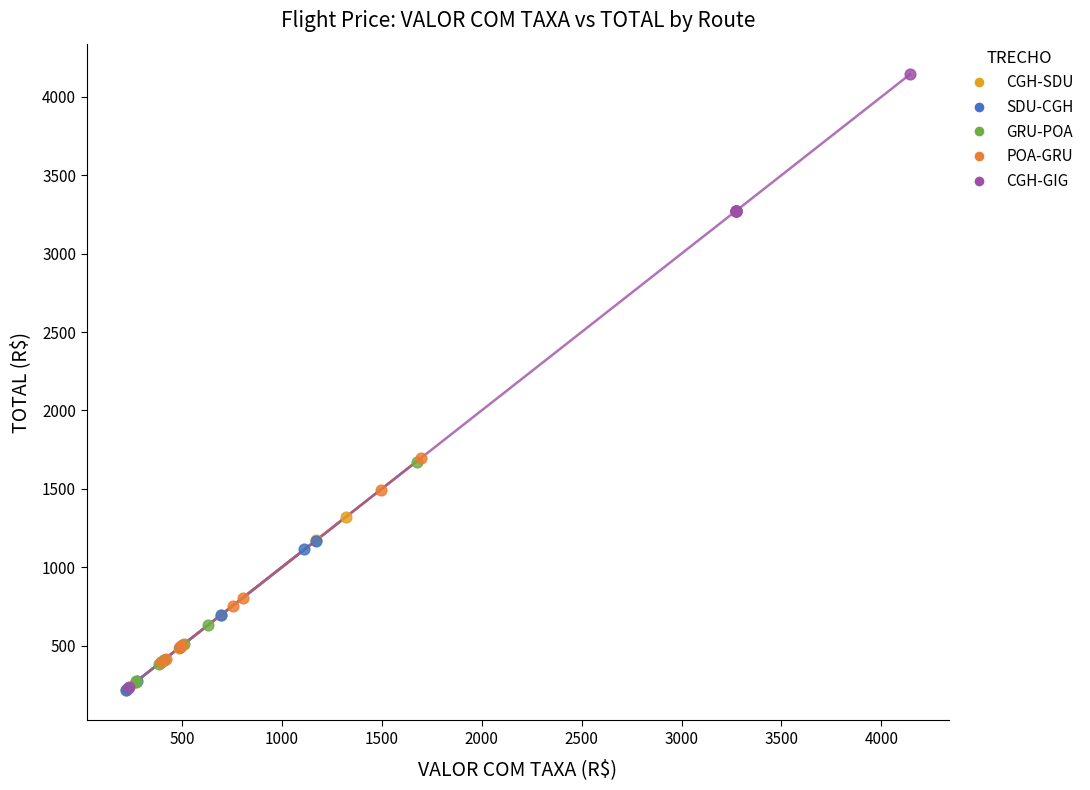

Which series has the widest spread of Y values?

CGH-GIG